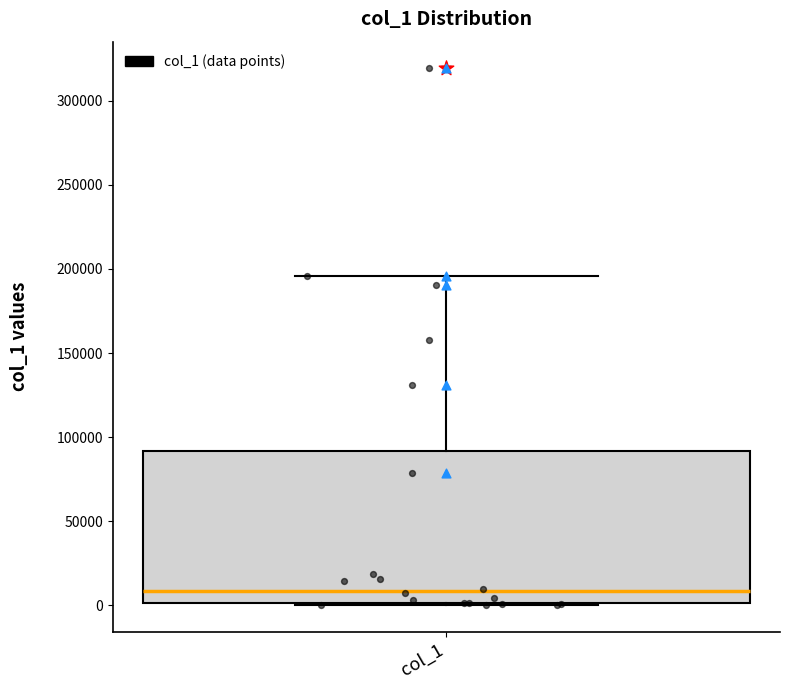

Transcribe this box plot: give where the median line is, the range the box spans, and where the two whiskers end, as read against the y-axis. The values are not printed on the chart, so give them approximately, as read against the axis.

median 10000, box 0 to 90000, whiskers 0 to 195000